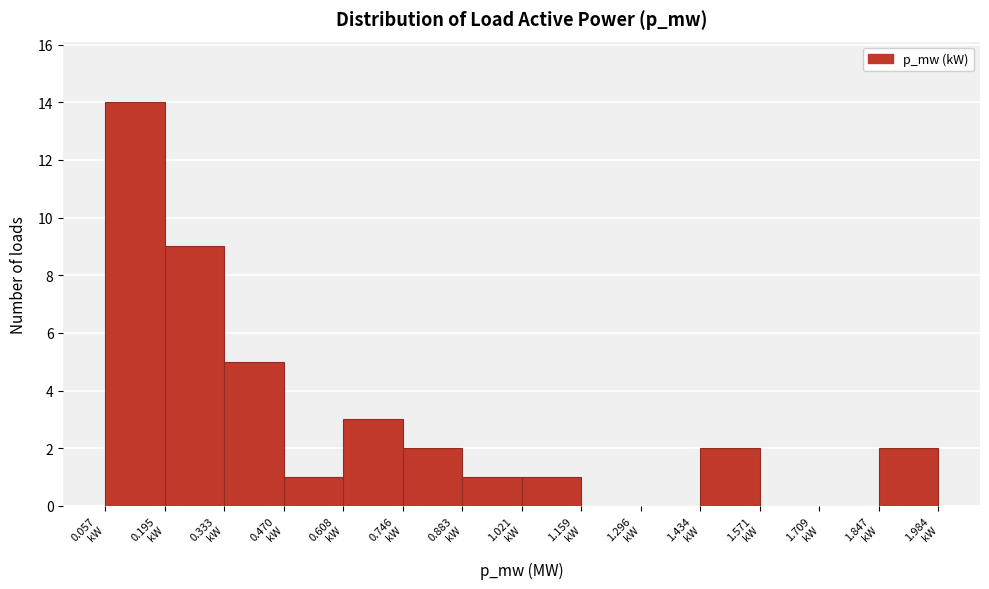

Reading left to right, list every bar in this chart as the range it spans on the x-axis followed by its height. Neither the bar edges nor the heights are printed on the chart, so give them approximately, as read against the axes.

0.06 to 0.20: 14
0.20 to 0.34: 9
0.34 to 0.48: 5
0.48 to 0.60: 1
0.60 to 0.74: 3
0.74 to 0.88: 2
0.88 to 1.02: 1
1.02 to 1.16: 1
1.16 to 1.30: 0
1.30 to 1.44: 0
1.44 to 1.58: 2
1.58 to 1.70: 0
1.70 to 1.84: 0
1.84 to 1.98: 2